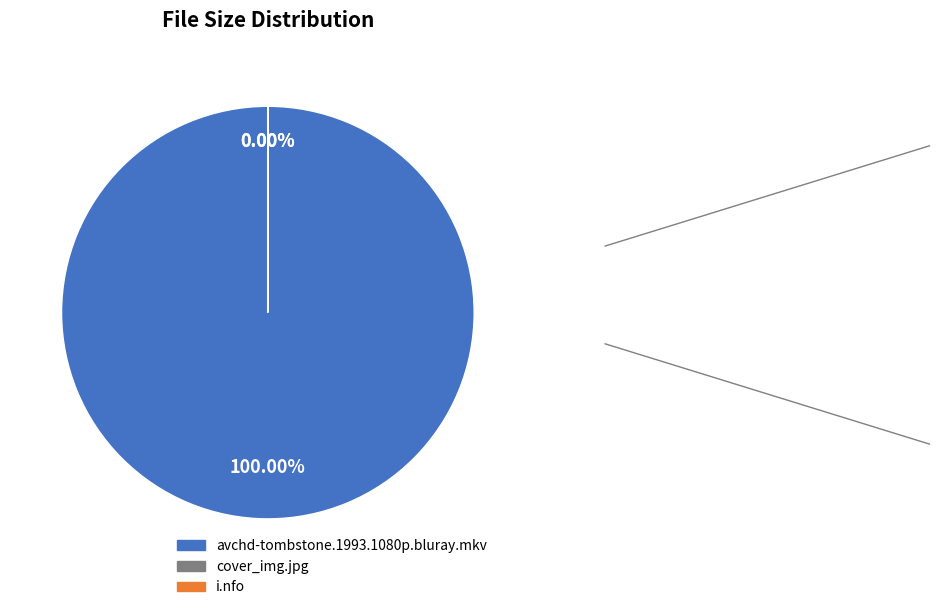

Combined, do avchd-tombstone.1993.1080p.bluray.mkv and cover_img.jpg account for over 50%?

Yes